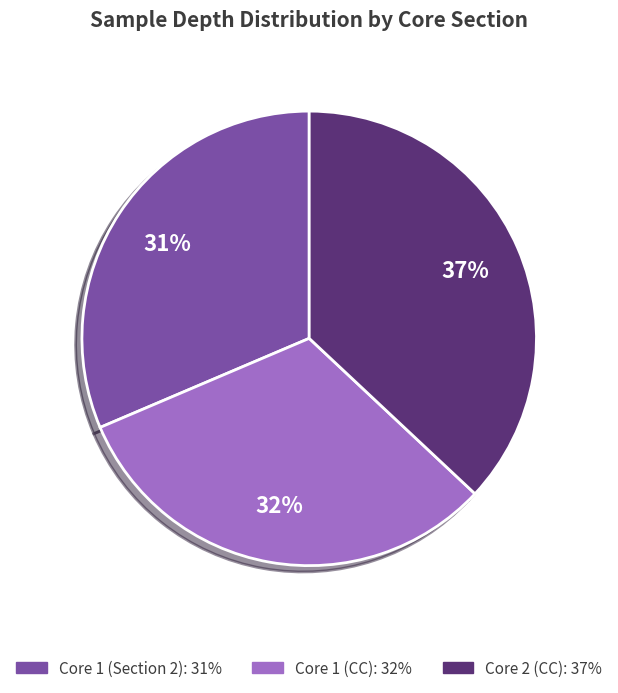

Combined, do Core 1 (CC) and Core 2 (CC) account for over 50%?

Yes